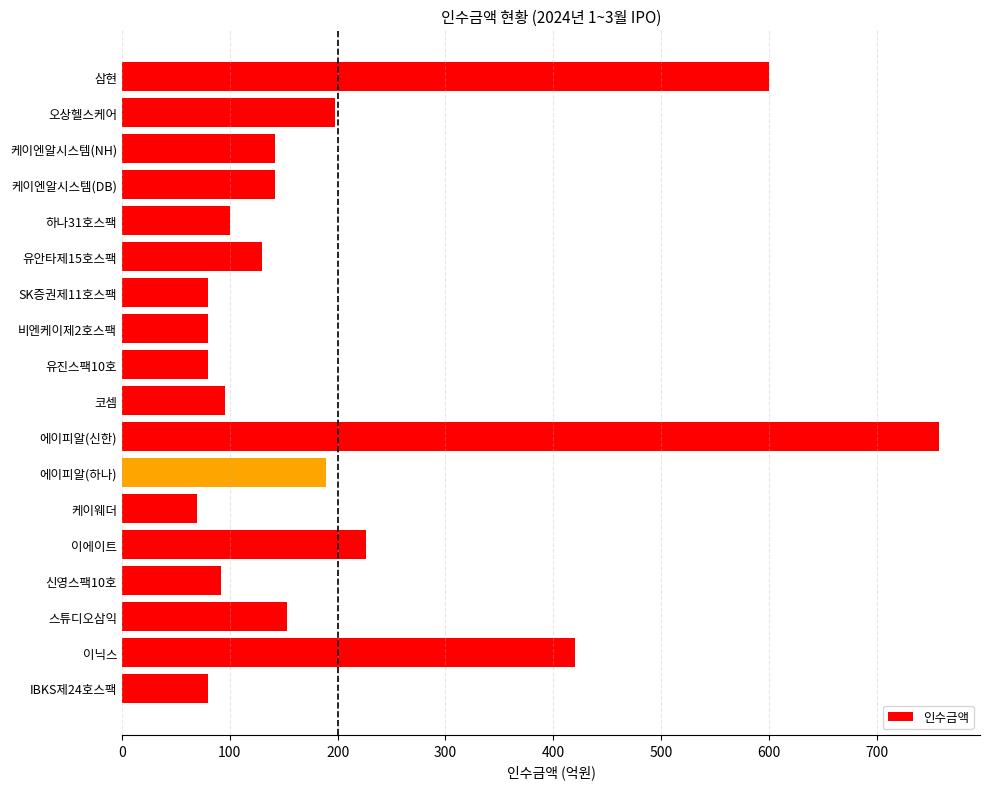

What is the greatest value displayed?

758.0